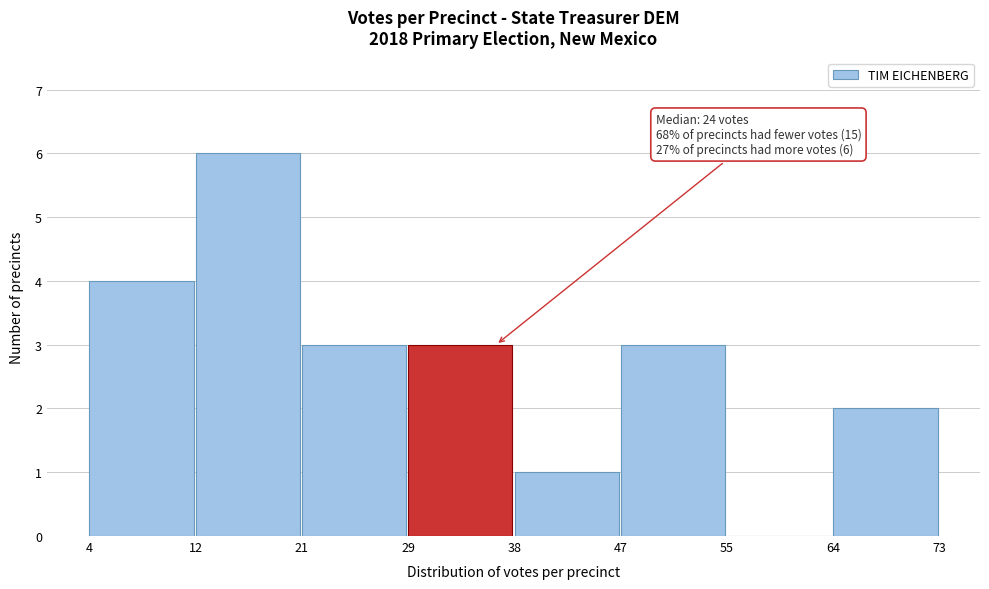

Reading left to right, list all the values displayed in this chart.

4=4	12=6	21=3	29=3	38=1	47=3	55=0	64=2